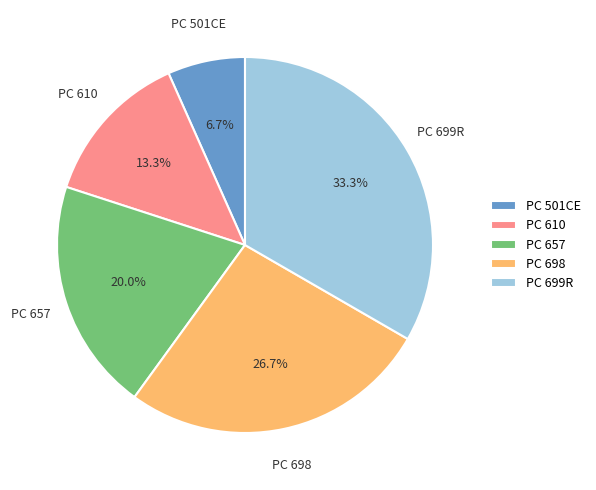

How many segments does this pie chart have?

5